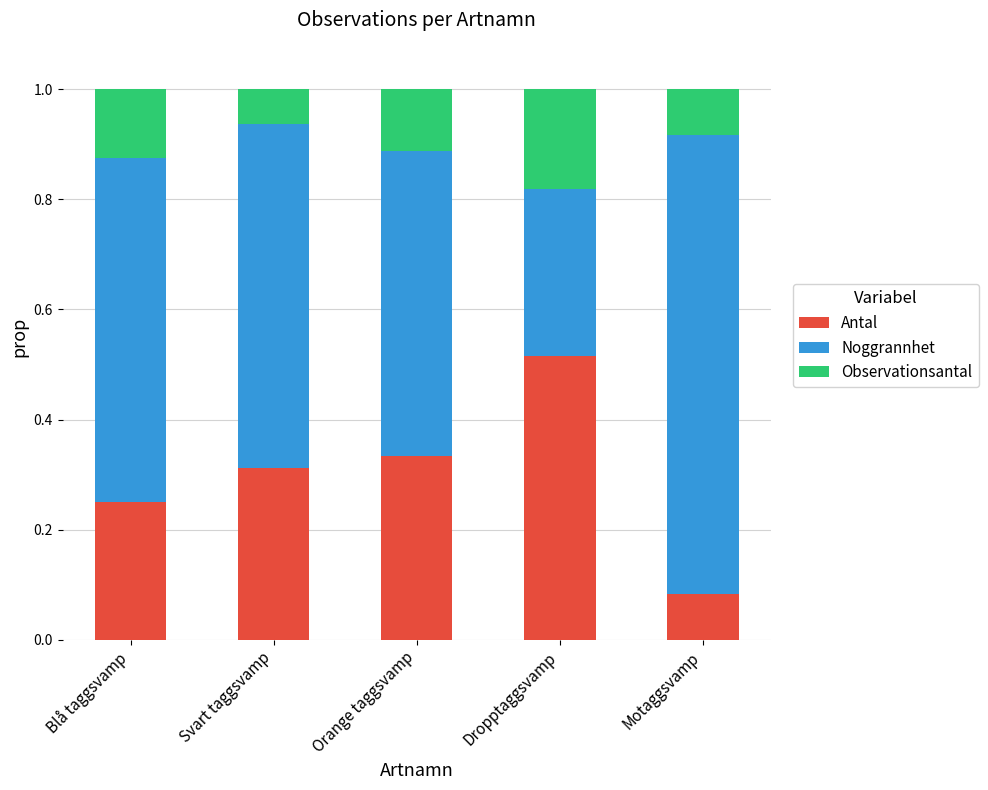

What is the total value across all series at Dropptaggsvamp?

1.0